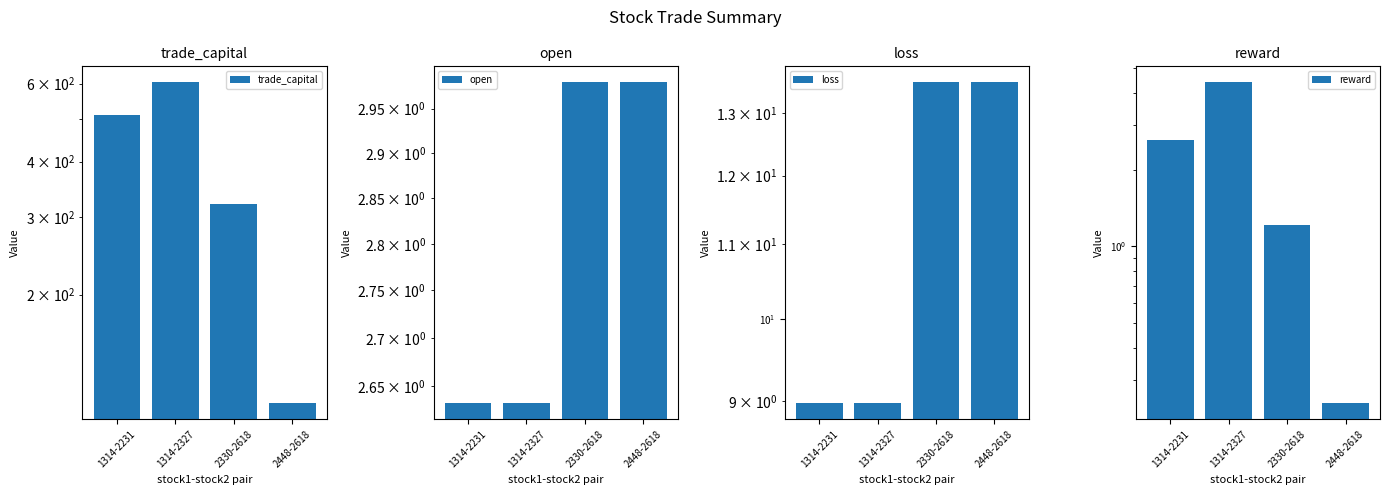

What is the label of the 1st bar from the left?

1314-2231